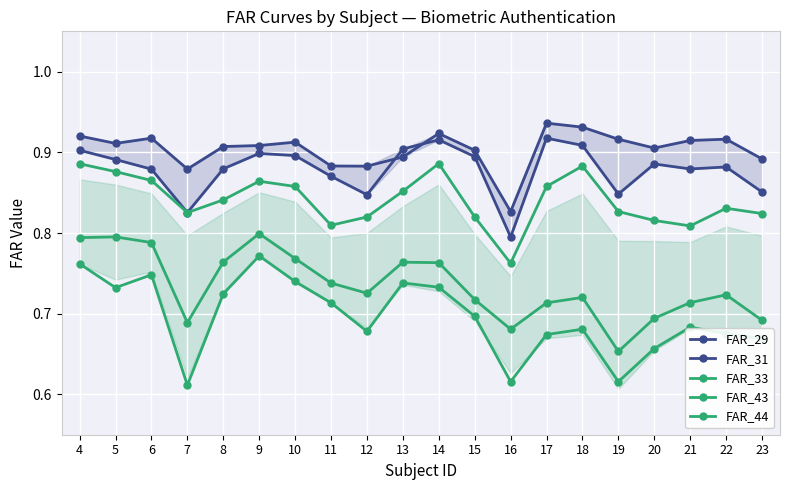

Where is the first local minimum for FAR_44?

5